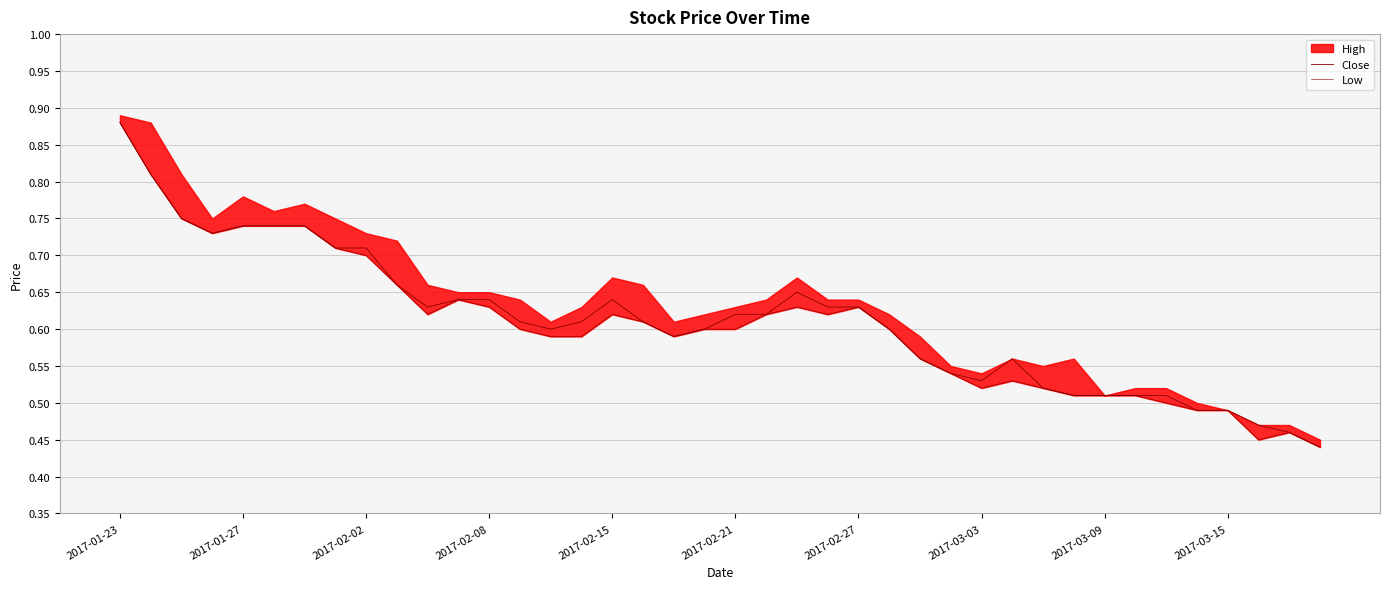

True or false: Low and Close cross at least once.

False